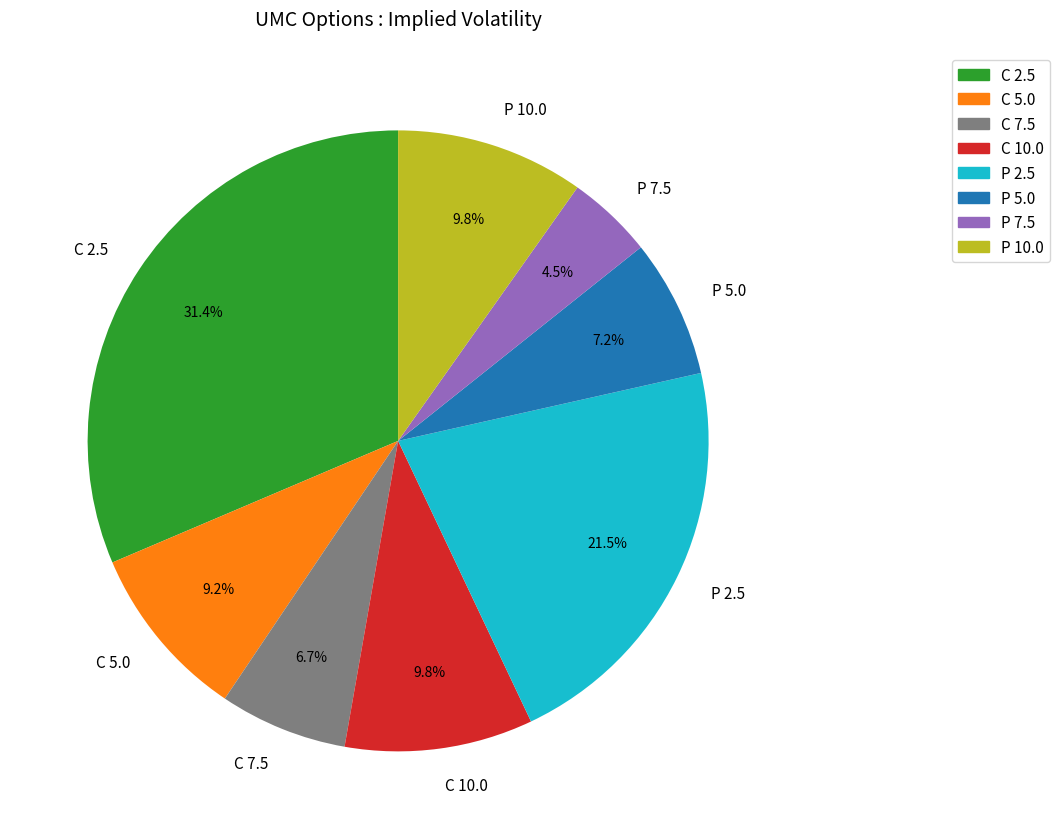

How many slices are in this pie chart?

8